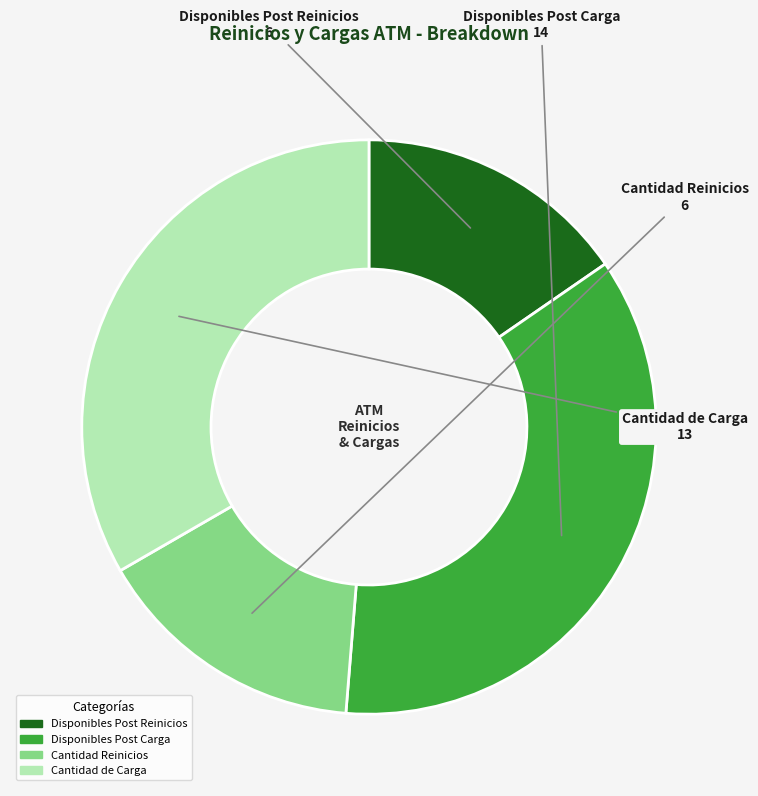

Is there any slice that represents more than half of the pie?

No